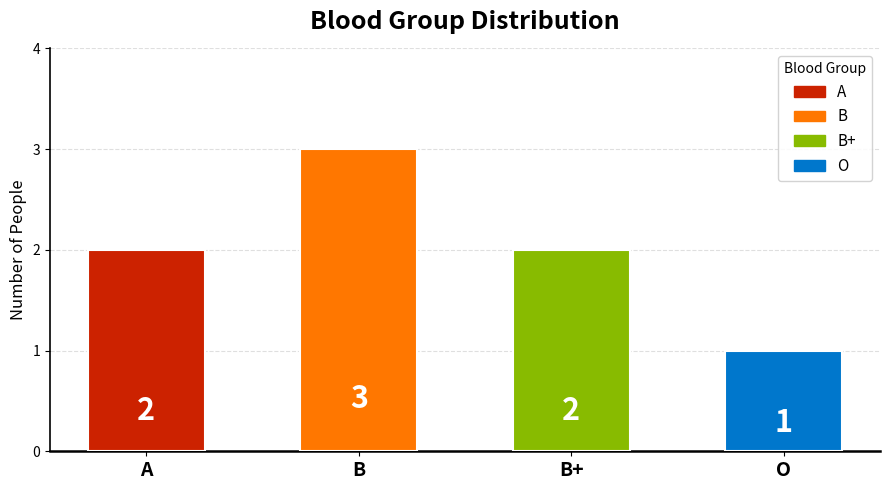

How many categories are shown in the chart?

4